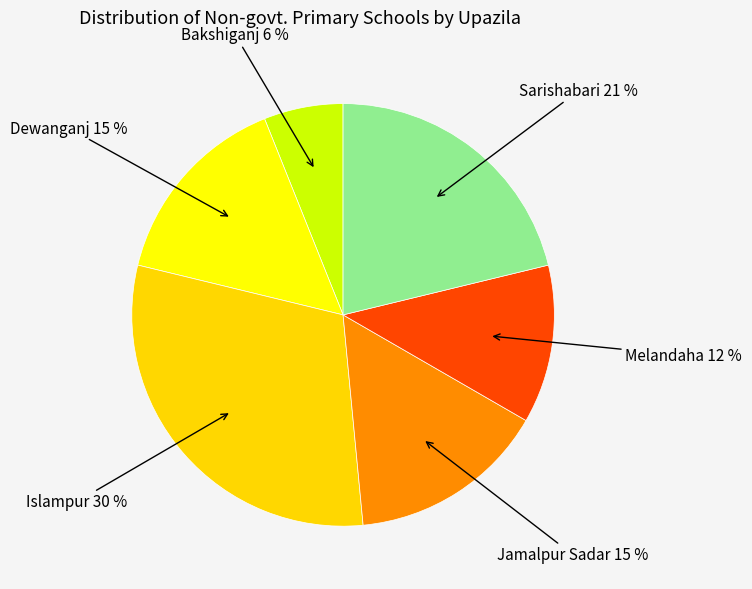

How many segments does this pie chart have?

6